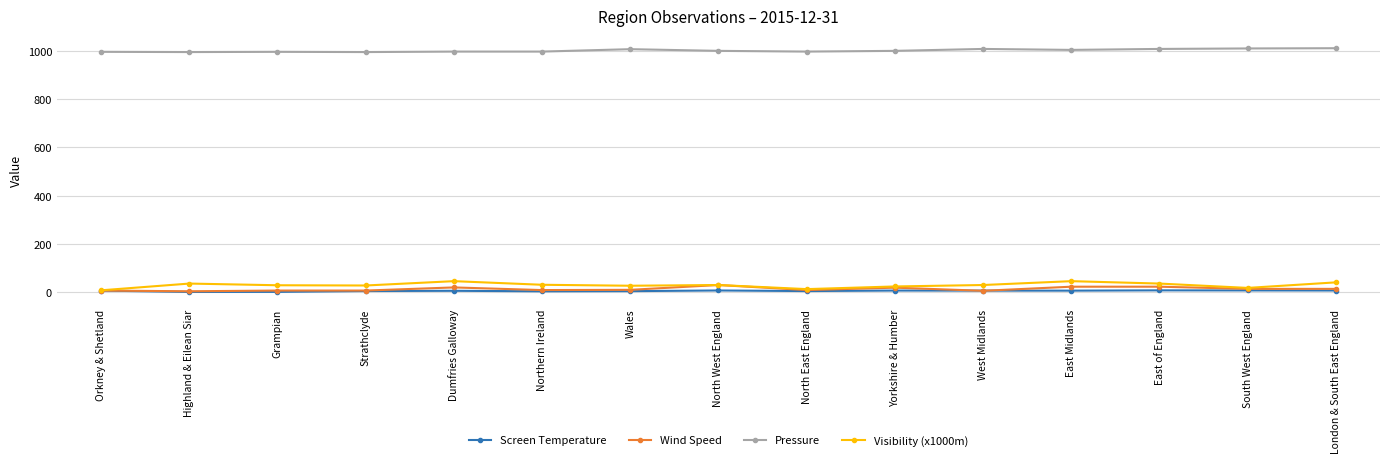

Which series has the largest range (max minus min)?

Visibility (x1000m)